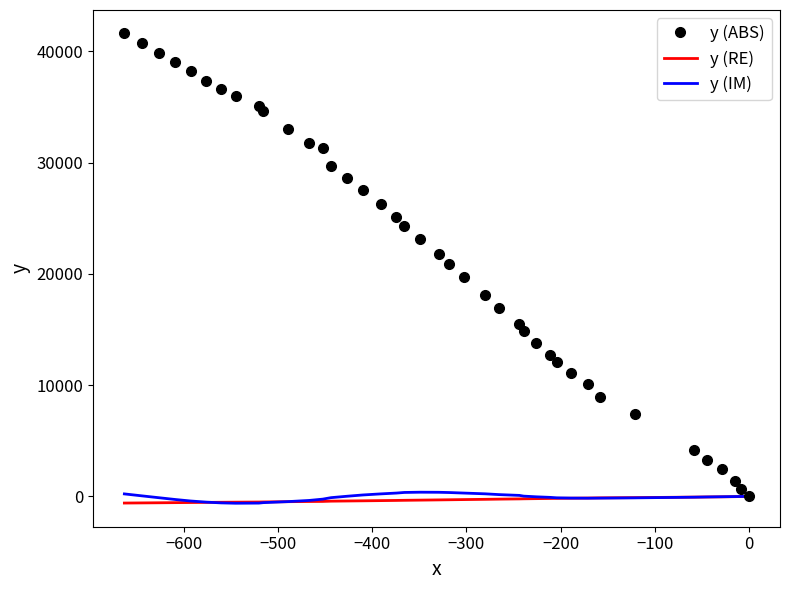

The y (ABS) series shows 25270.5 at 36. True or false?

False